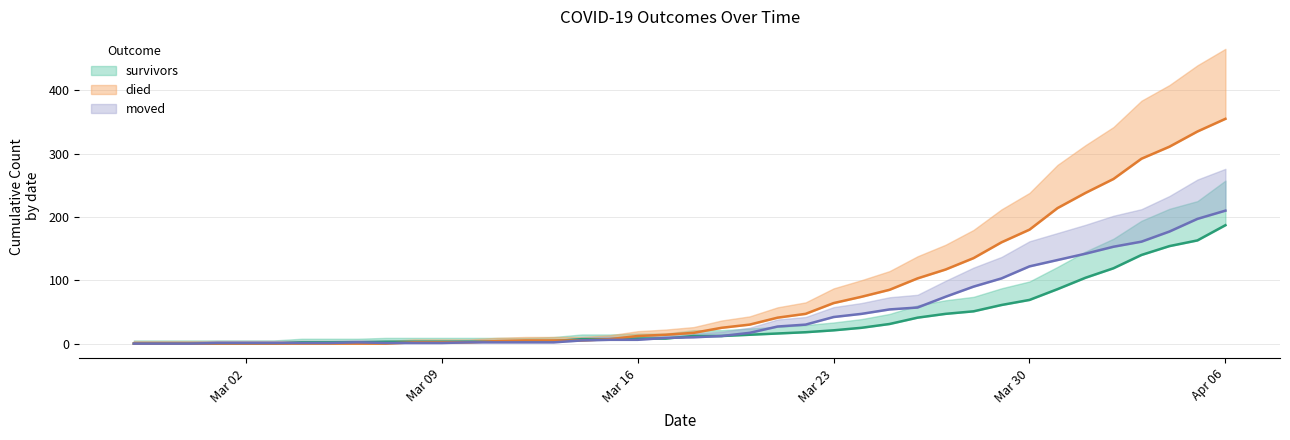

Rank the series at 2020-03-24 from lowest to highest value.

survivors, moved, died